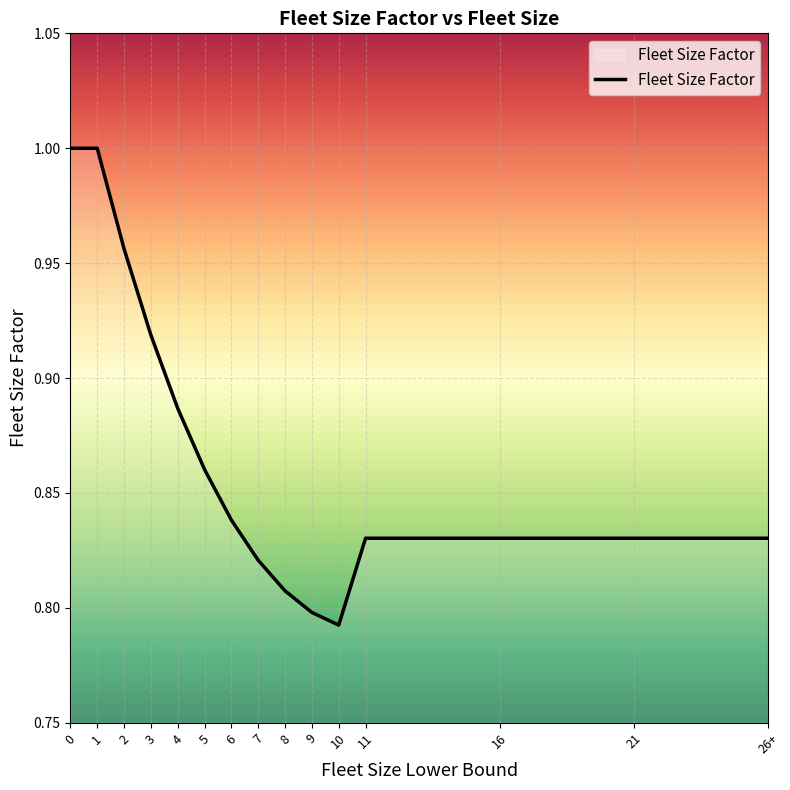

What position from the left is 0?

1